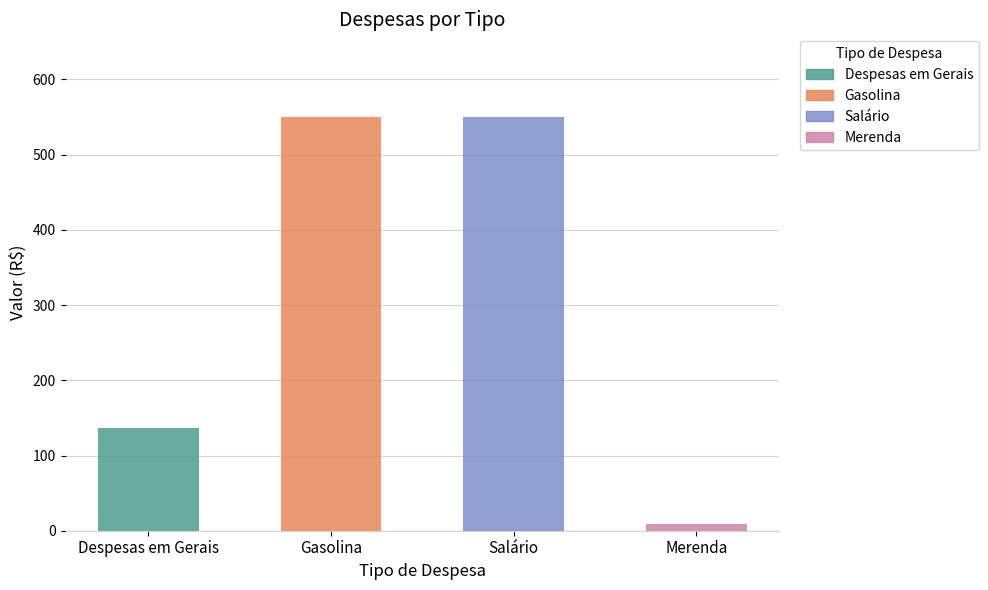

What is the ratio of the value at Despesas em Gerais to the value at Gasolina?

0.2